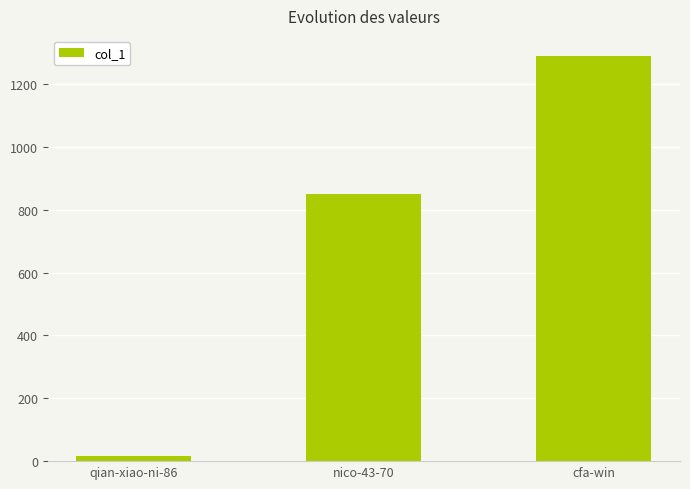

At which label is the value closest to 652?

nico-43-70